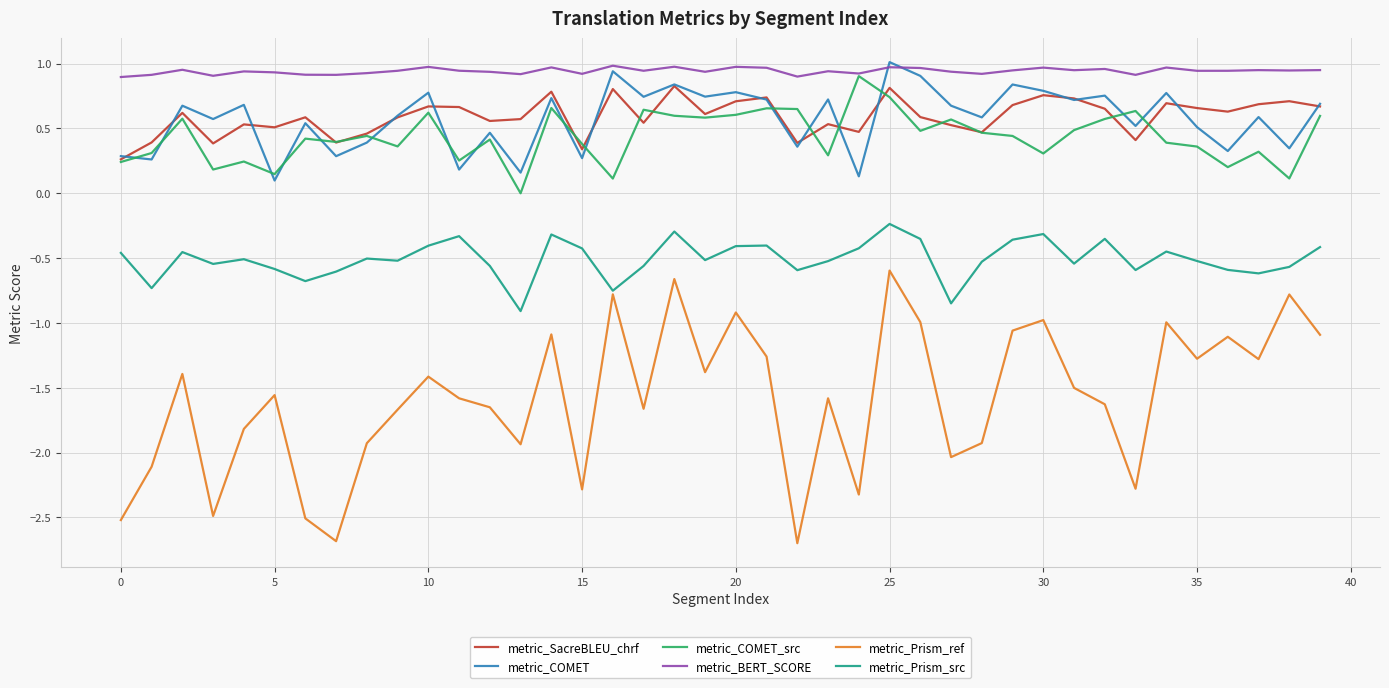

True or false: metric_Prism_src and metric_COMET intersect in this chart.

False